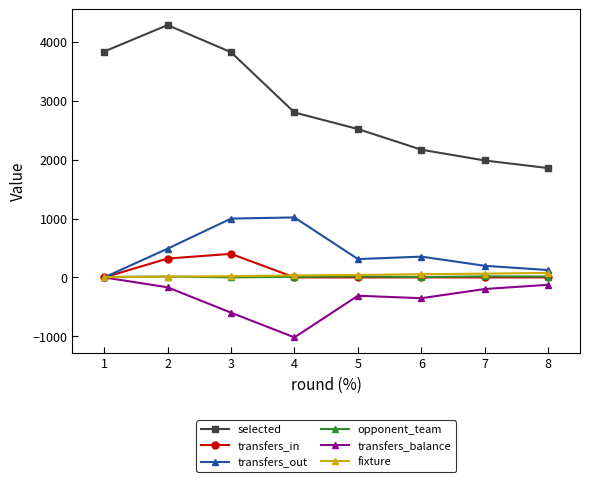

Does the chart display data point markers on the line(s)?

Yes